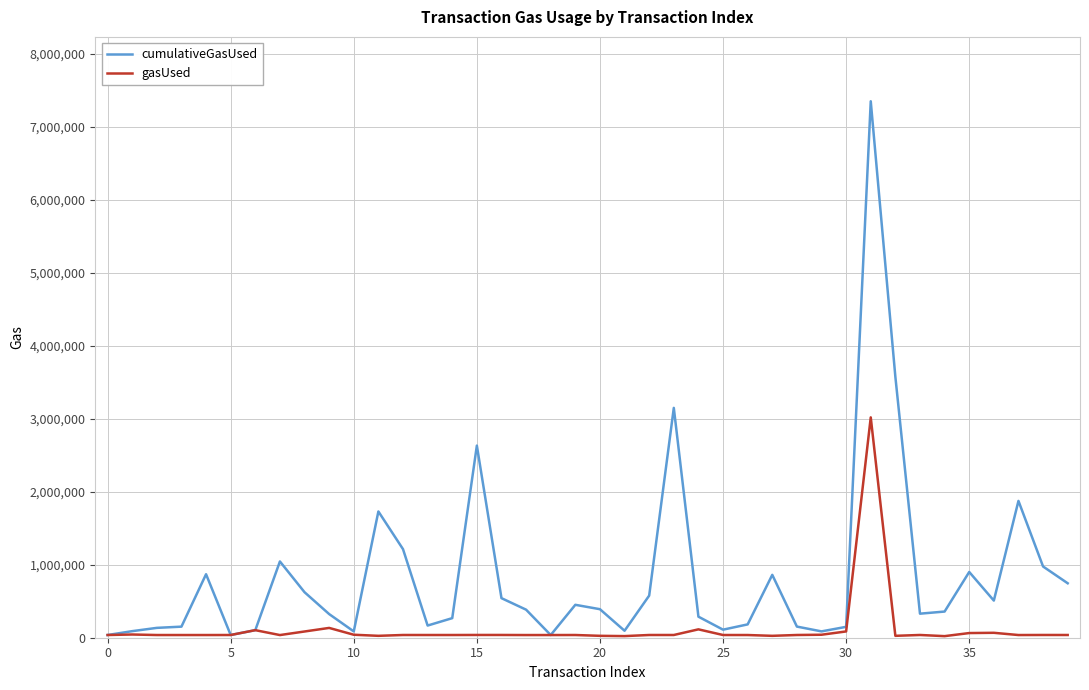

Which series has the largest total across all categories?

cumulativeGasUsed